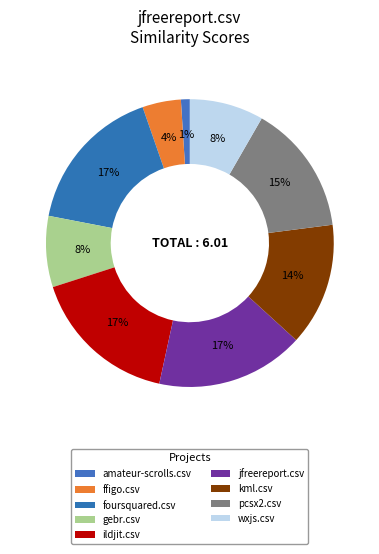

Count the number of slices in the pie.

9